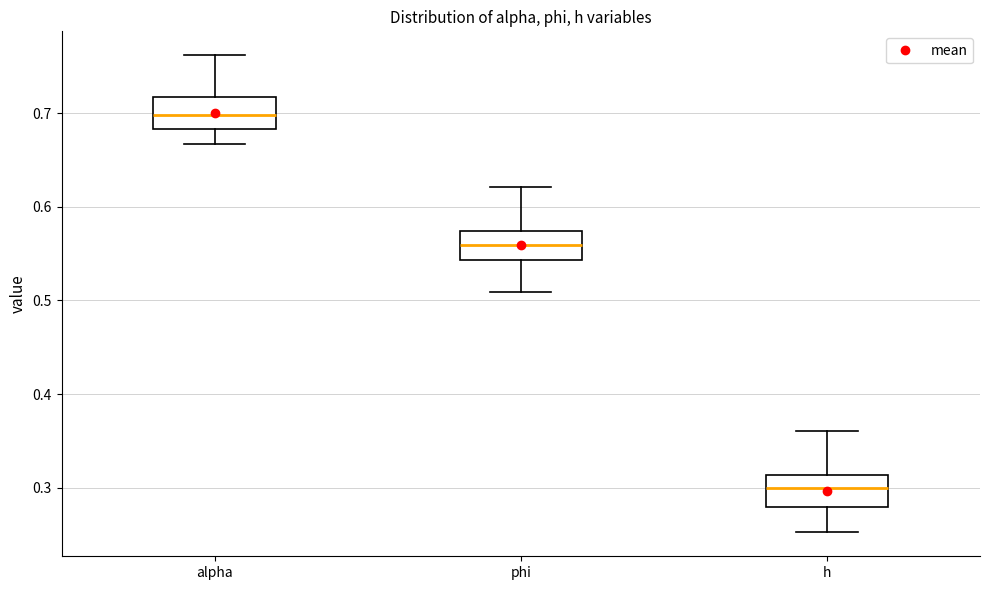

Reading left to right, transcribe this box plot: for each box, give where its median line is, the range the box spans, and where its two whiskers end, as read against the y-axis. The values are not printed on the chart, so give them approximately, as read against the axis.

alpha: median 0.70, box 0.68 to 0.72, whiskers 0.67 to 0.76
phi: median 0.56, box 0.54 to 0.57, whiskers 0.51 to 0.62
h: median 0.30, box 0.28 to 0.31, whiskers 0.25 to 0.36